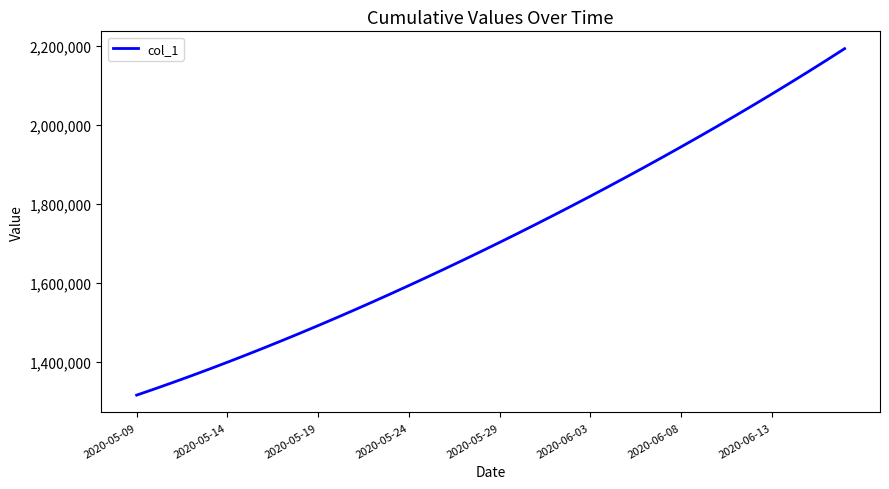

What is the smallest value displayed?

1315099.0